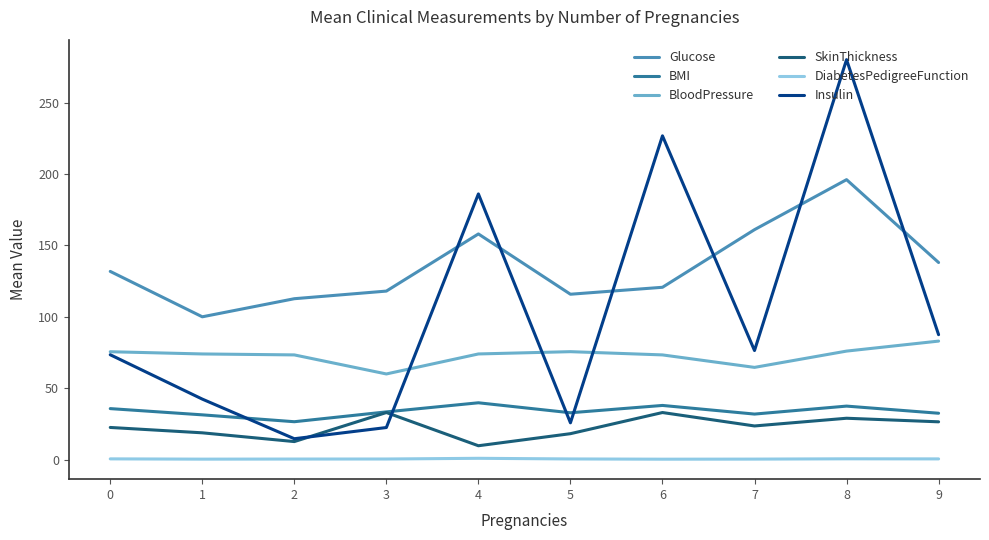

Which category has the highest value across all series?

8